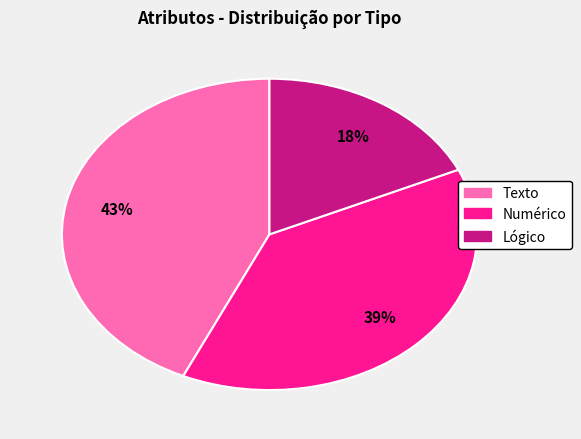

What percentage is the Lógico slice, to the nearest percent?

18%